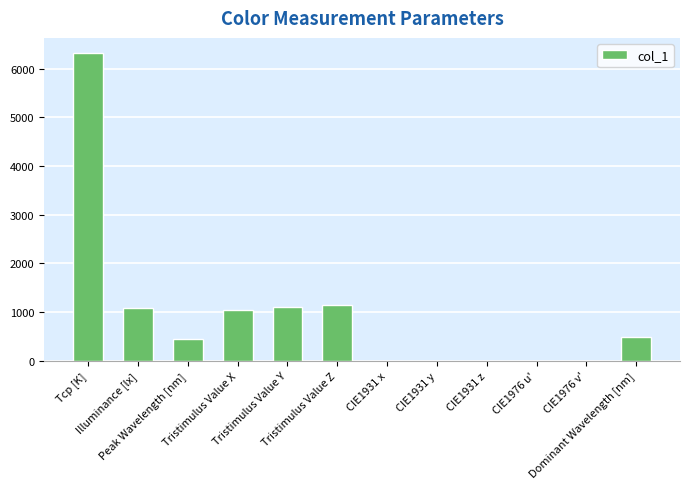

The value at CIE1976 v' is 0.5. True or false?

True